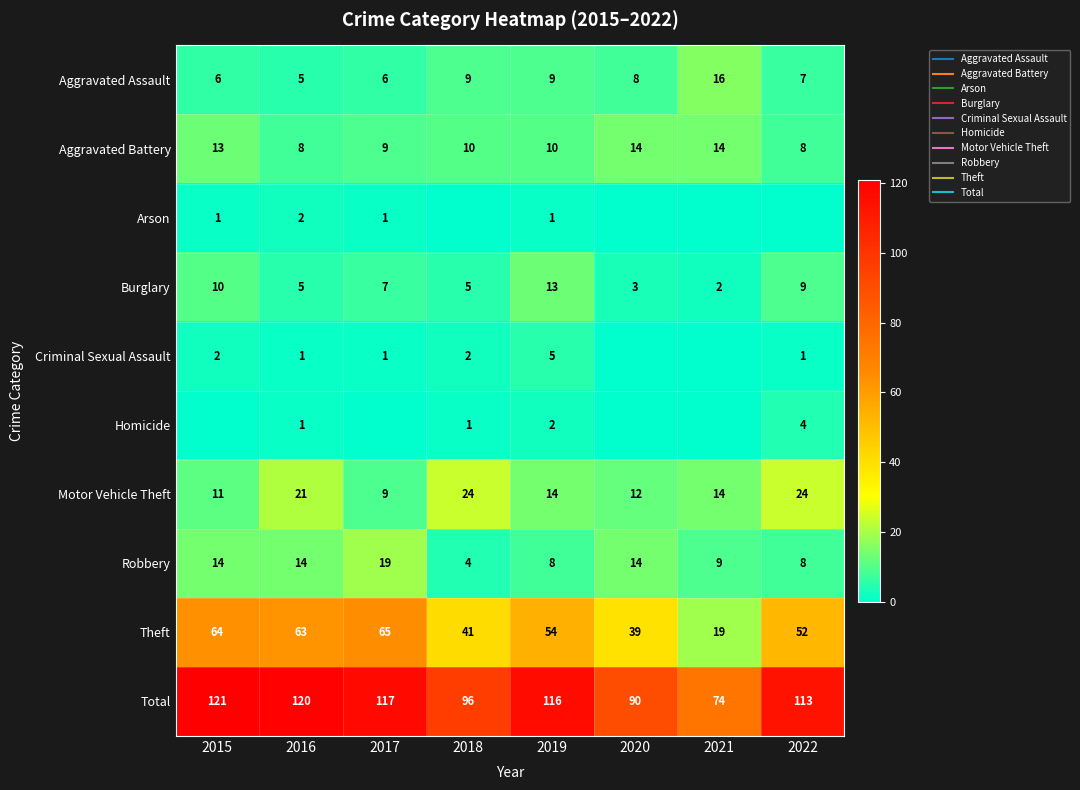

List the labels in order of Robbery value, smallest first.

2018, 2019, 2022, 2021, 2015, 2016, 2020, 2017